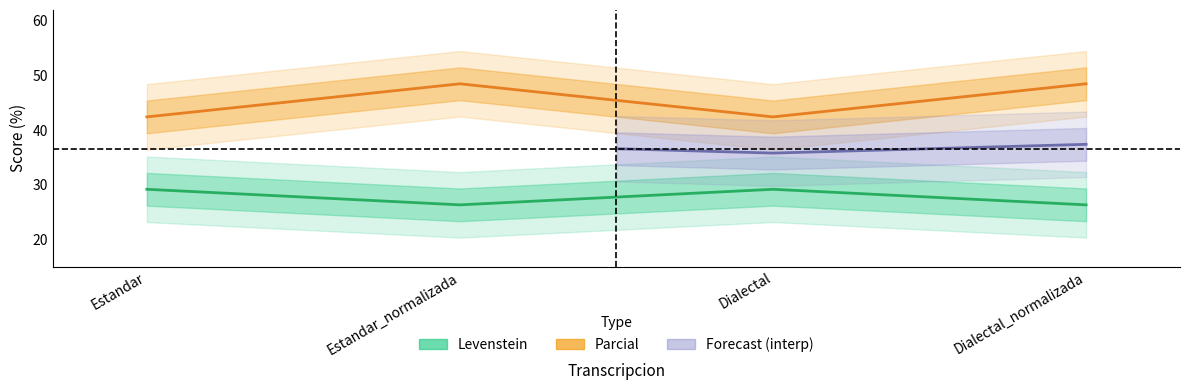

What are all the series names shown in the legend?

Levenstein, Parcial, Forecast (interp)